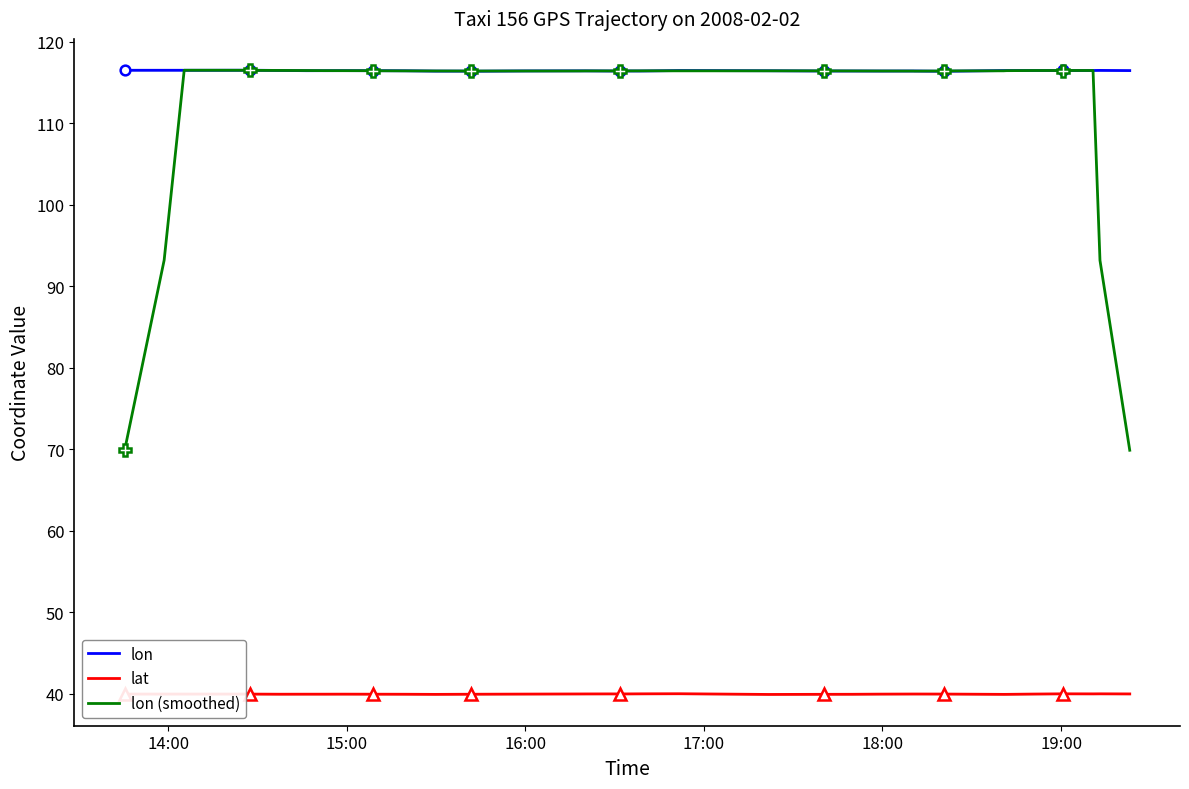

Reading right to left, list all the values displayed in this chart.

lon: 116.5	116.5	116.5	116.5	116.5	116.5	116.5	116.5	116.4	116.4	116.4	116.4	116.4	116.4	116.4	116.4	116.5	116.4	116.4	116.4	116.4	116.4	116.4	116.4	116.4	116.4	116.4	116.4	116.4	116.4	116.4	116.4	116.4	116.5	116.5	116.5	116.5	116.5	116.5	116.5
lat: 40.0	40.0	40.0	40.0	40.0	40.0	39.9	39.9	40.0	40.0	40.0	40.0	40.0	39.9	39.9	39.9	40.0	40.0	40.0	40.0	40.0	40.0	40.0	40.0	39.9	39.9	39.9	39.9	40.0	40.0	40.0	40.0	40.0	40.0	40.0	40.0	40.0	40.0	40.0	40.0
lon (smoothed): 69.9	93.2	116.5	116.5	116.5	116.5	116.4	116.4	116.4	116.4	116.4	116.4	116.4	116.4	116.4	116.4	116.4	116.4	116.4	116.4	116.4	116.4	116.4	116.4	116.4	116.4	116.4	116.4	116.4	116.4	116.4	116.4	116.5	116.5	116.5	116.5	116.5	116.5	93.2	69.9